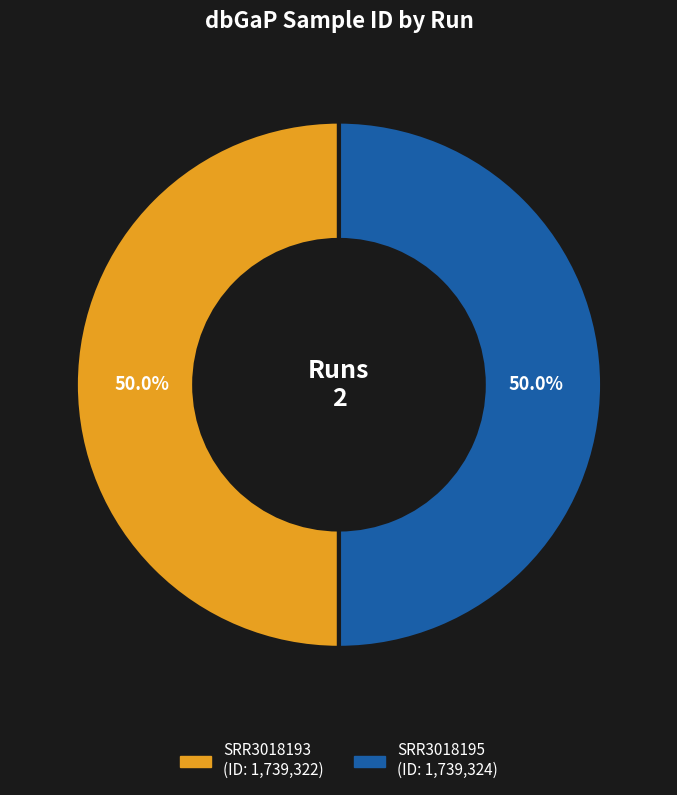

Approximately how many times larger is the value at SRR3018193 compared to SRR3018195?

1.0